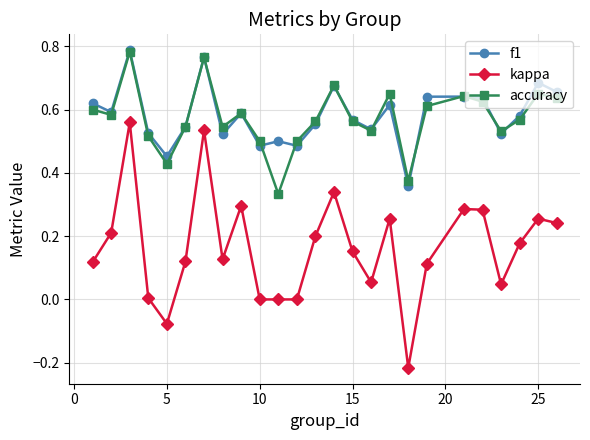

Which series has the largest range (max minus min)?

kappa